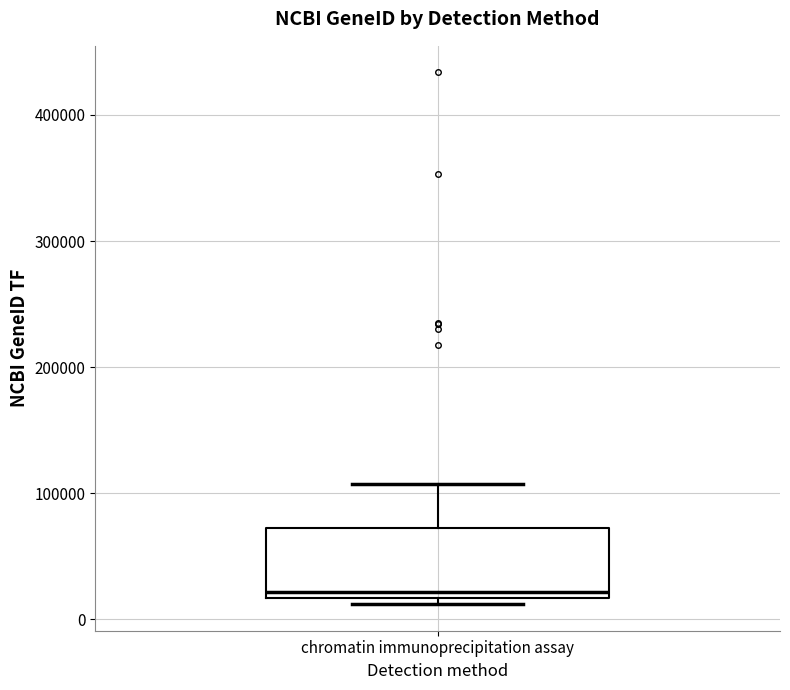

Transcribe this box plot: give where the median line is, the range the box spans, and where the two whiskers end, as read against the y-axis. The values are not printed on the chart, so give them approximately, as read against the axis.

median 20000 (just above the box's lower edge), box 20000 to 70000, whiskers 10000 to 110000